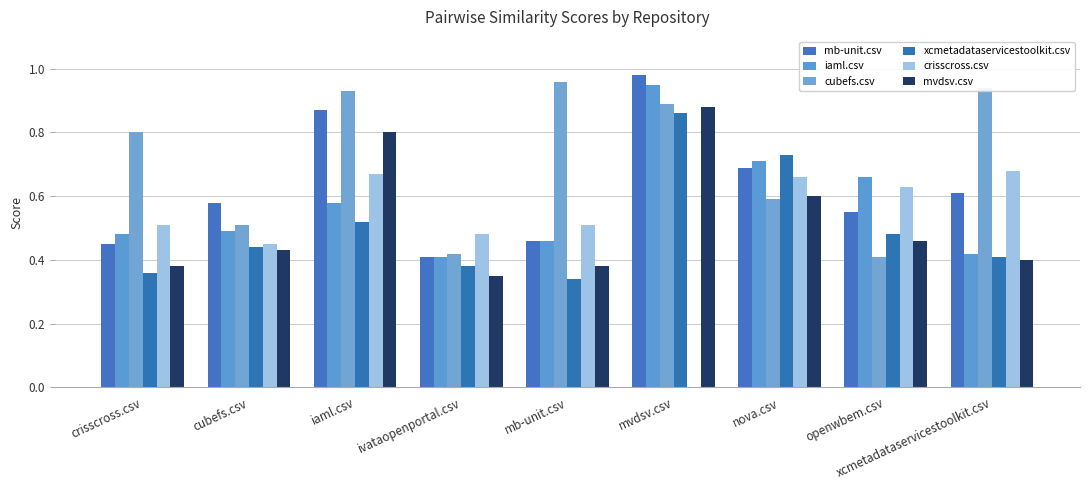

What is the value of the crisscross.csv bar at the 8th from the left?

0.6